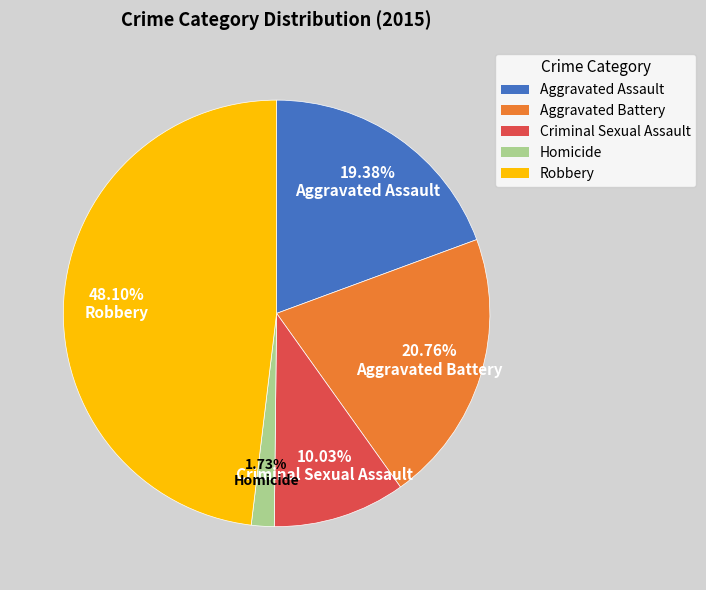

Does any single category account for the majority?

No